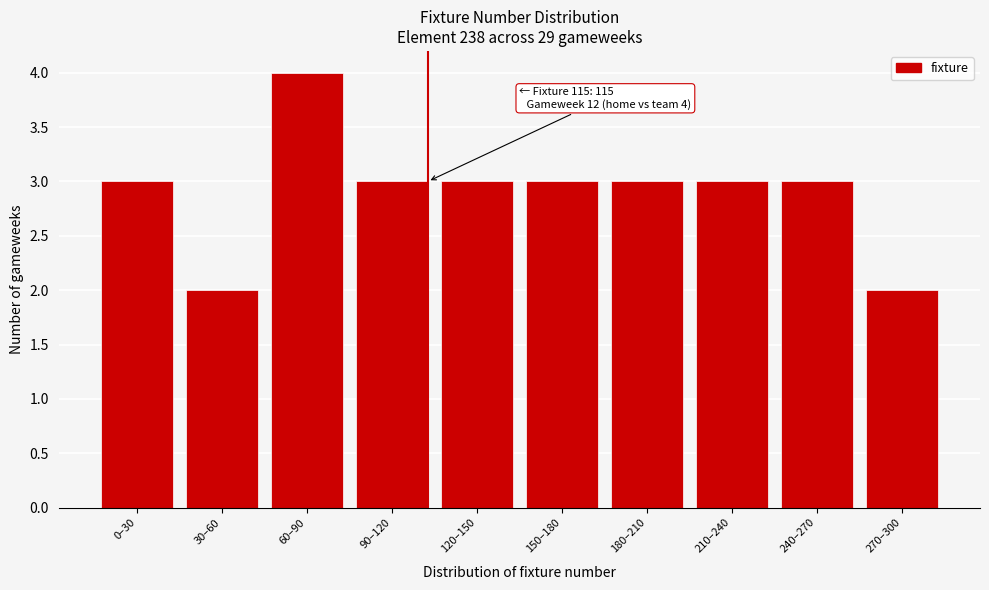

Reading right to left, extract all data points from this chart.

270–300=2	240–270=3	210–240=3	180–210=3	150–180=3	120–150=3	90–120=3	60–90=4	30–60=2	0–30=3